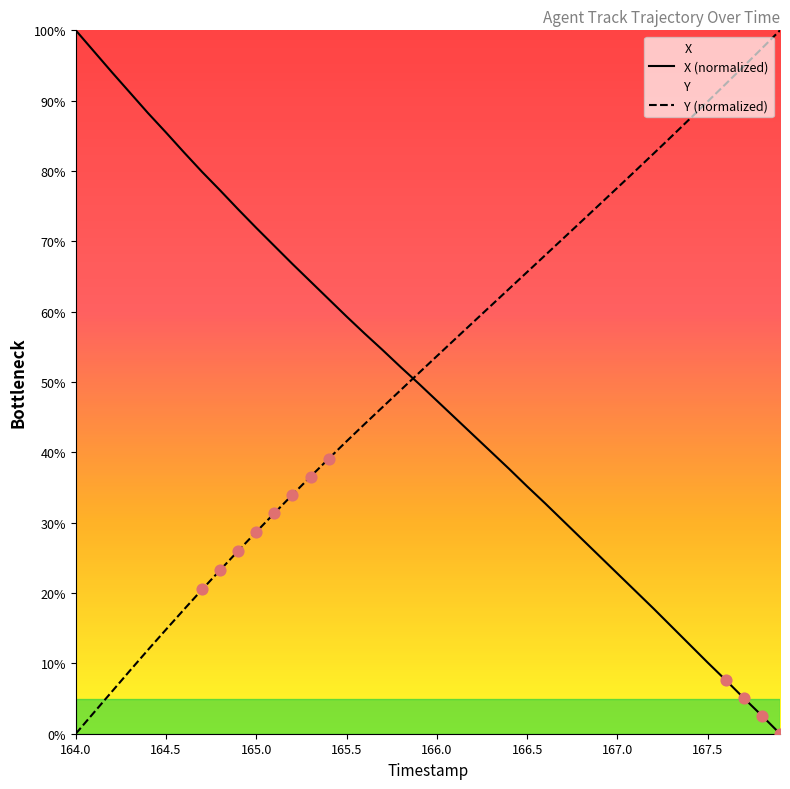

Which series has the widest spread of Y values?

X